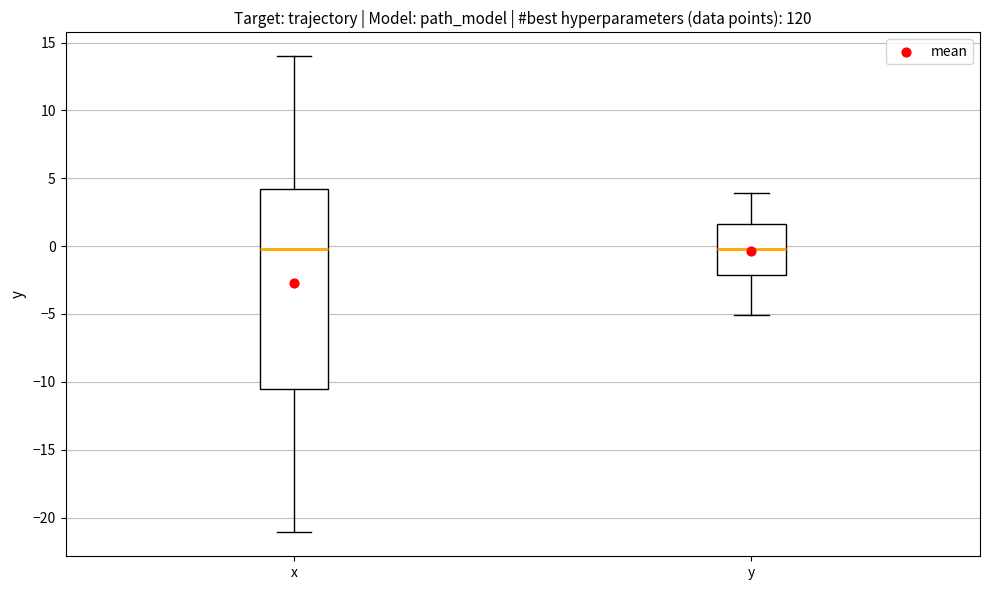

Reading left to right, transcribe this box plot: for each box, give where its median line is, the range the box spans, and where its two whiskers end, as read against the y-axis. The values are not printed on the chart, so give them approximately, as read against the axis.

x: median 0.0, box -10.5 to 4.0, whiskers -21.0 to 14.0
y: median 0.0, box -2.0 to 1.5, whiskers -5.0 to 4.0